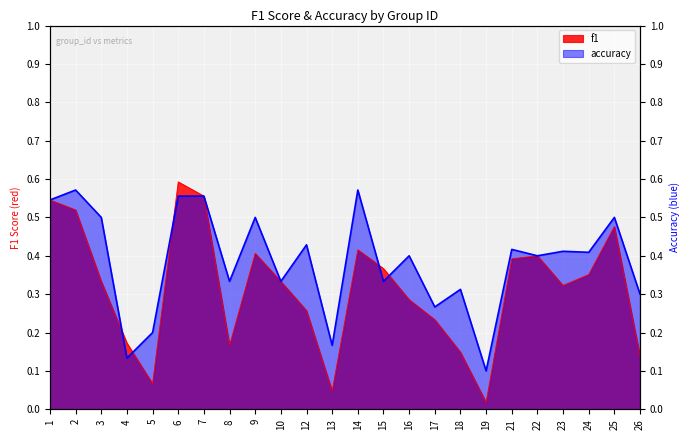

What is the value of the accuracy point at the 8th from the left?

0.3